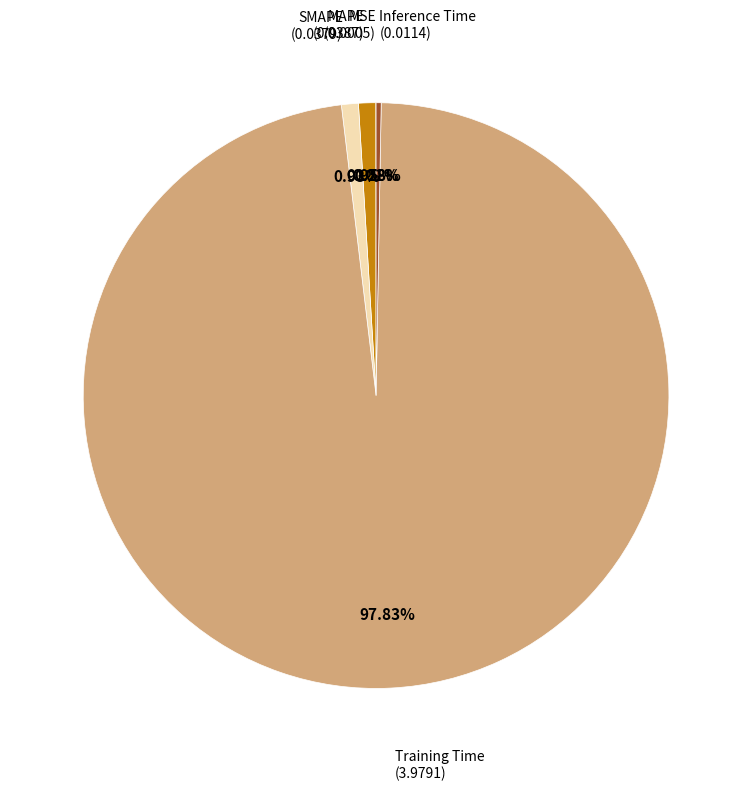

To the nearest percent, what is the average slice percentage?

20%